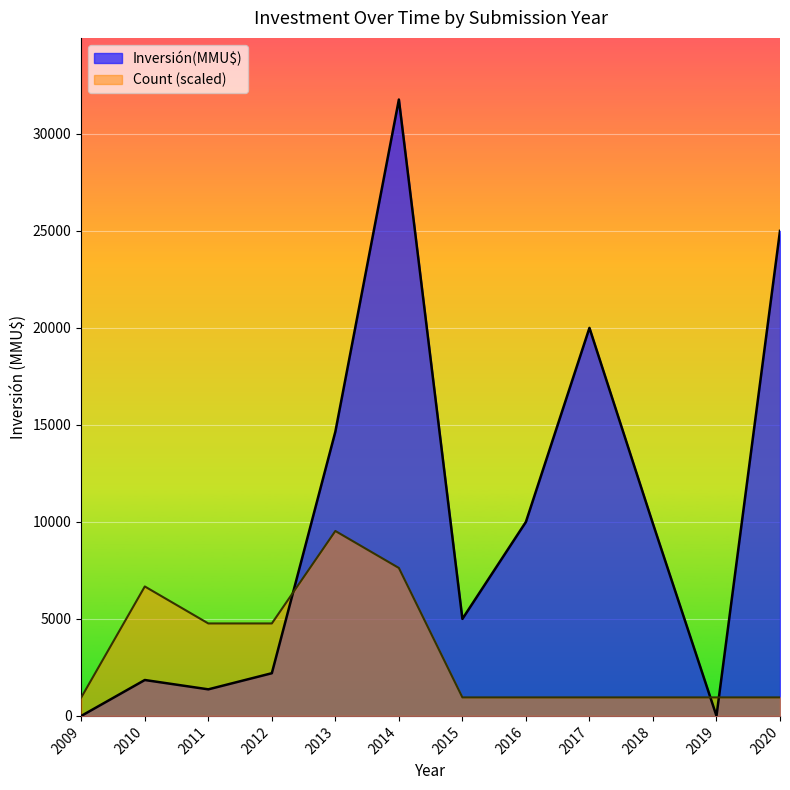

What is the difference between the maximum and minimum values in the Inversión(MMU$) series?

31770.0